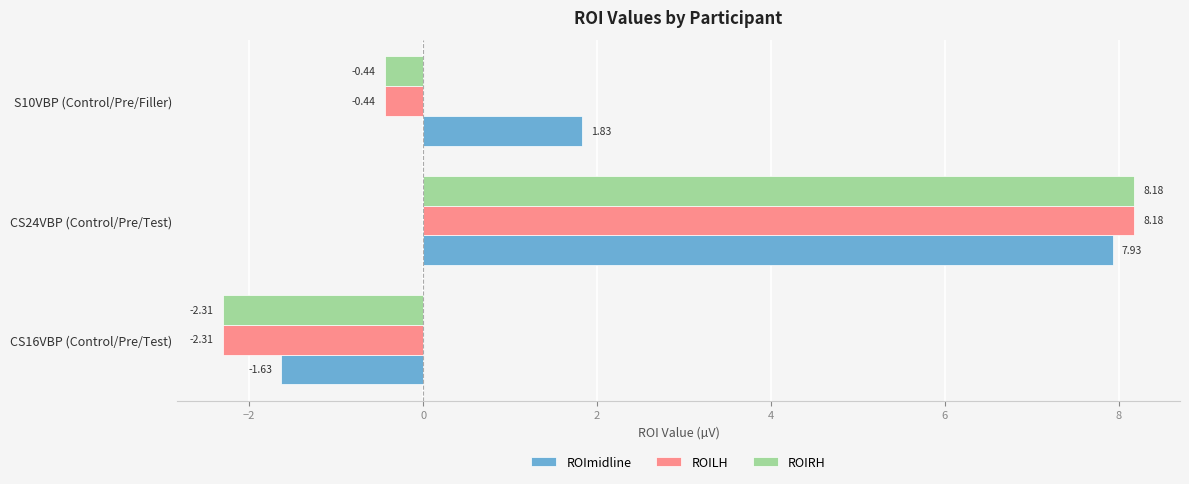

How many series are shown in this chart?

3